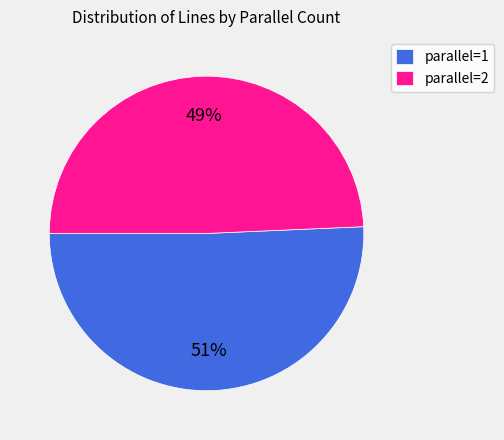

Is parallel=2 the majority of the pie?

No